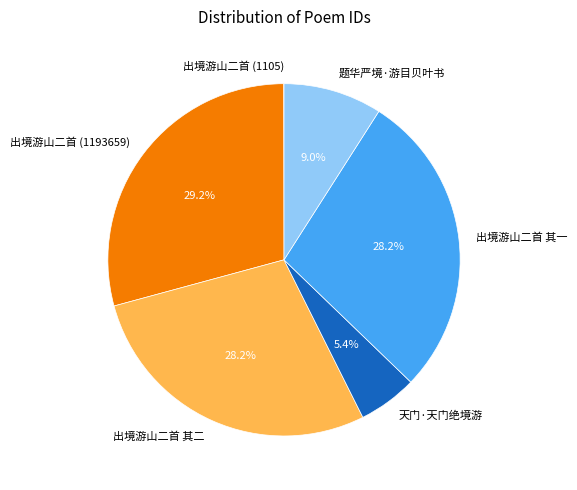

Combined, do 出境游山二首 其一 and 天门·天门绝境游 account for over 50%?

No